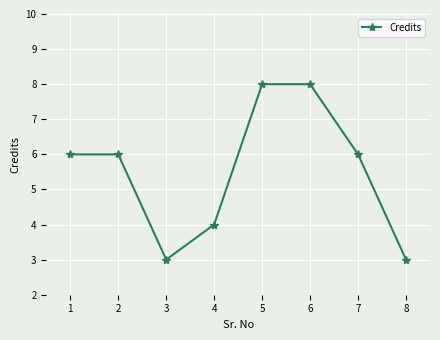

At which category does the data reach its first local valley?

3